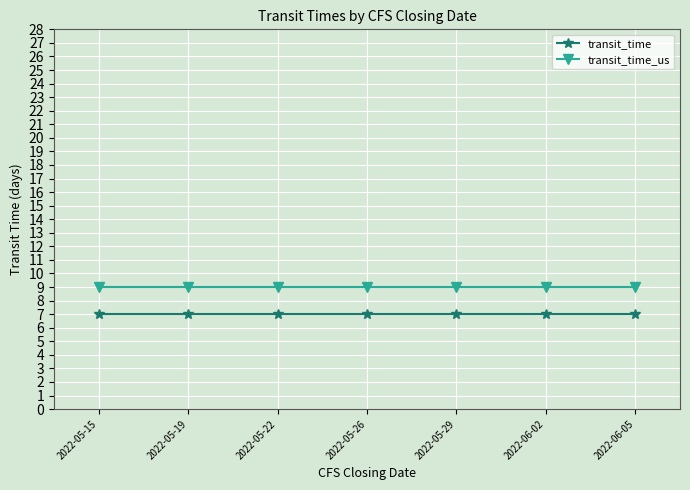

Reading left to right, extract all data points from this chart.

transit_time: 2022-05-15=7	2022-05-19=7	2022-05-22=7	2022-05-26=7	2022-05-29=7	2022-06-02=7	2022-06-05=7
transit_time_us: 2022-05-15=9	2022-05-19=9	2022-05-22=9	2022-05-26=9	2022-05-29=9	2022-06-02=9	2022-06-05=9